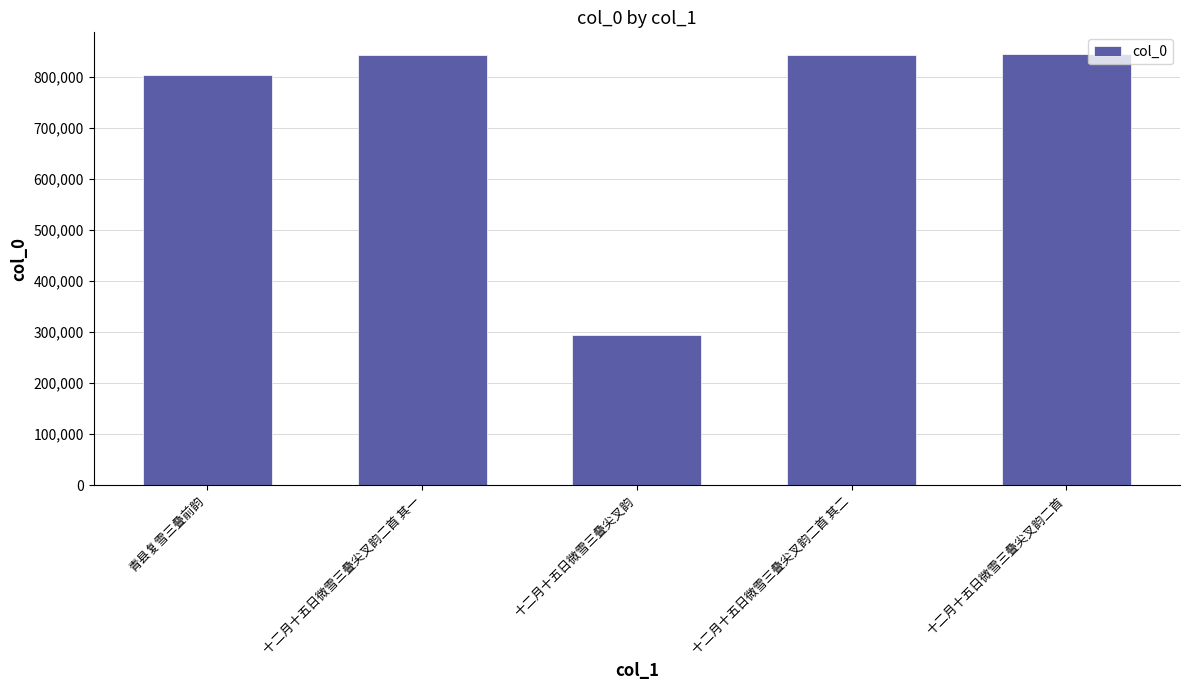

At which label is the value closest to 569791?

青县复雪三叠前韵